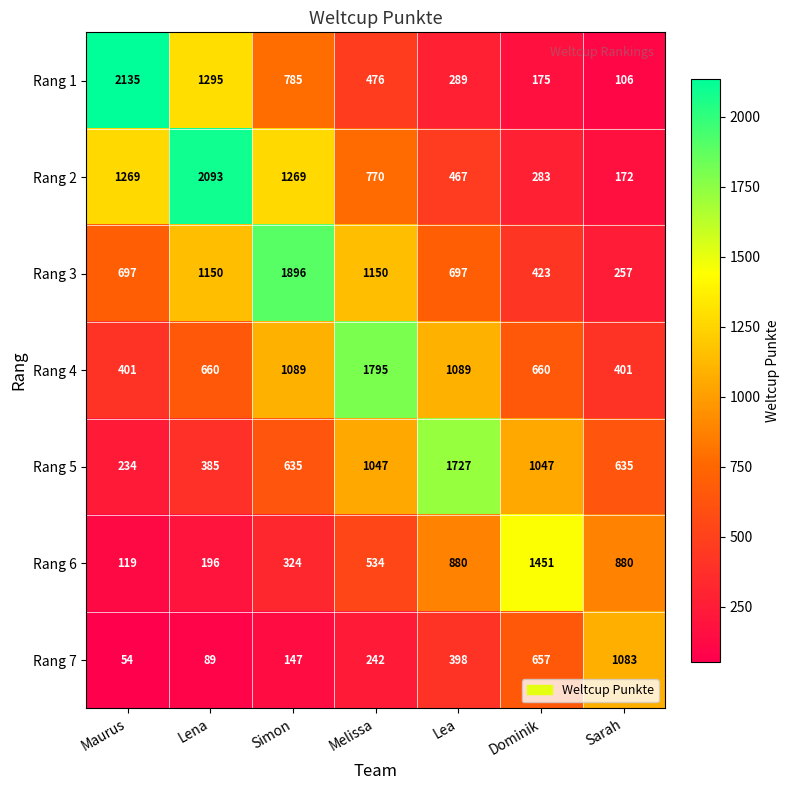

What is the maximum value shown in the chart?

2135